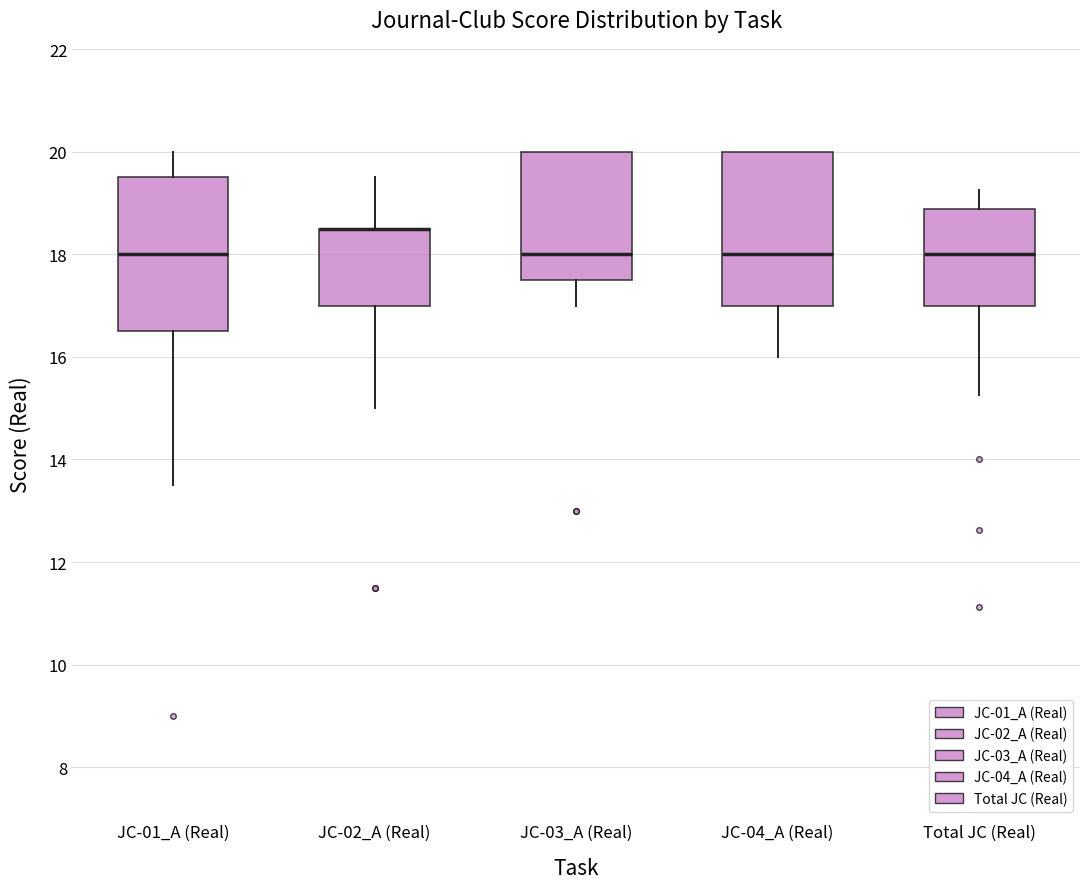

Reading left to right, read every box against the y-axis: the position of its median line, the range the box covers, and the ends of its whiskers. The values are not printed on the chart, so give them approximately, as read against the axis.

JC-01_A (Real): median 18.0, box 16.6 to 19.6, whiskers 13.6 to 20.0
JC-02_A (Real): median 18.6 (drawn on the box's upper edge), box 17.0 to 18.6, whiskers 15.0 to 19.6
JC-03_A (Real): median 18.0, box 17.6 to 20.0, whiskers 17.0 to 20.0
JC-04_A (Real): median 18.0, box 17.0 to 20.0, whiskers 16.0 to 20.0
Total JC (Real): median 18.0, box 17.0 to 18.8, whiskers 15.2 to 19.2